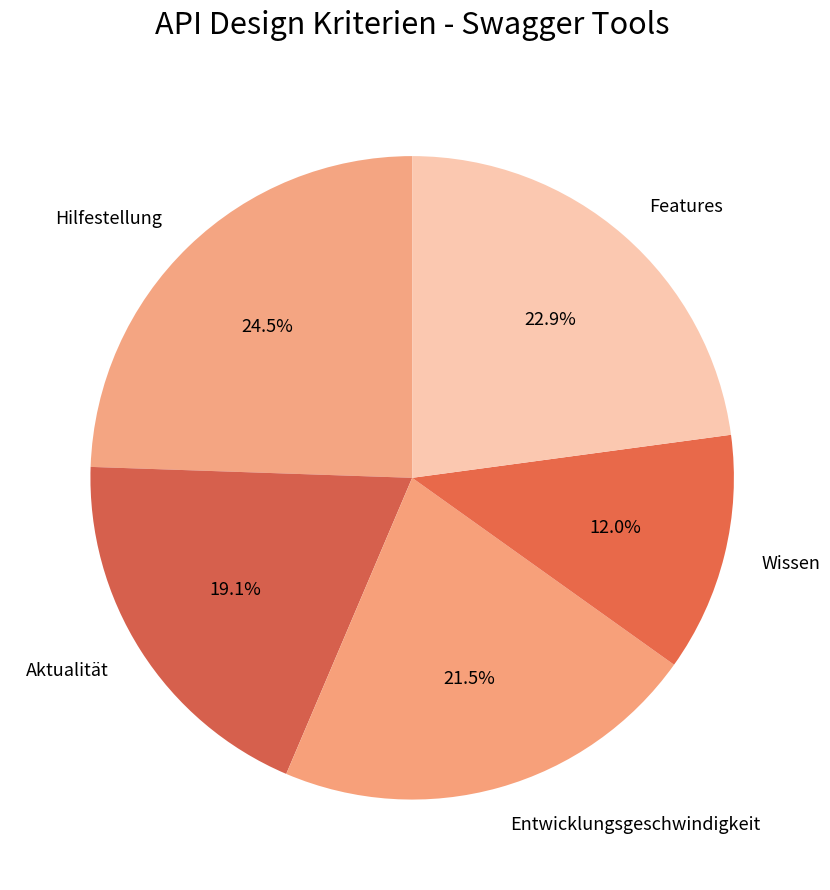

What percentage do Entwicklungsgeschwindigkeit and Wissen together represent?

33.5%